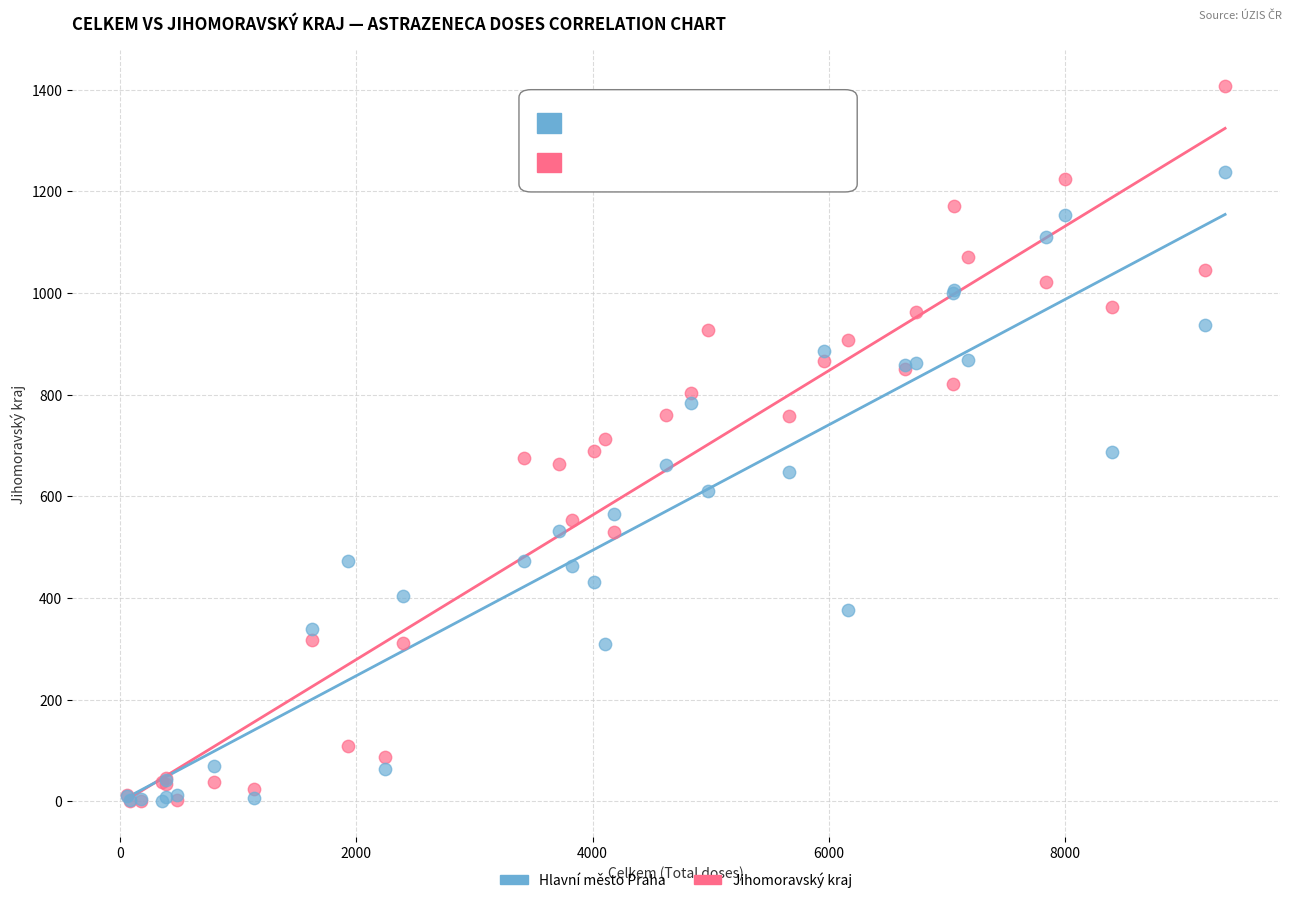

Which series has the largest Y range (max minus min)?

Jihomoravský kraj